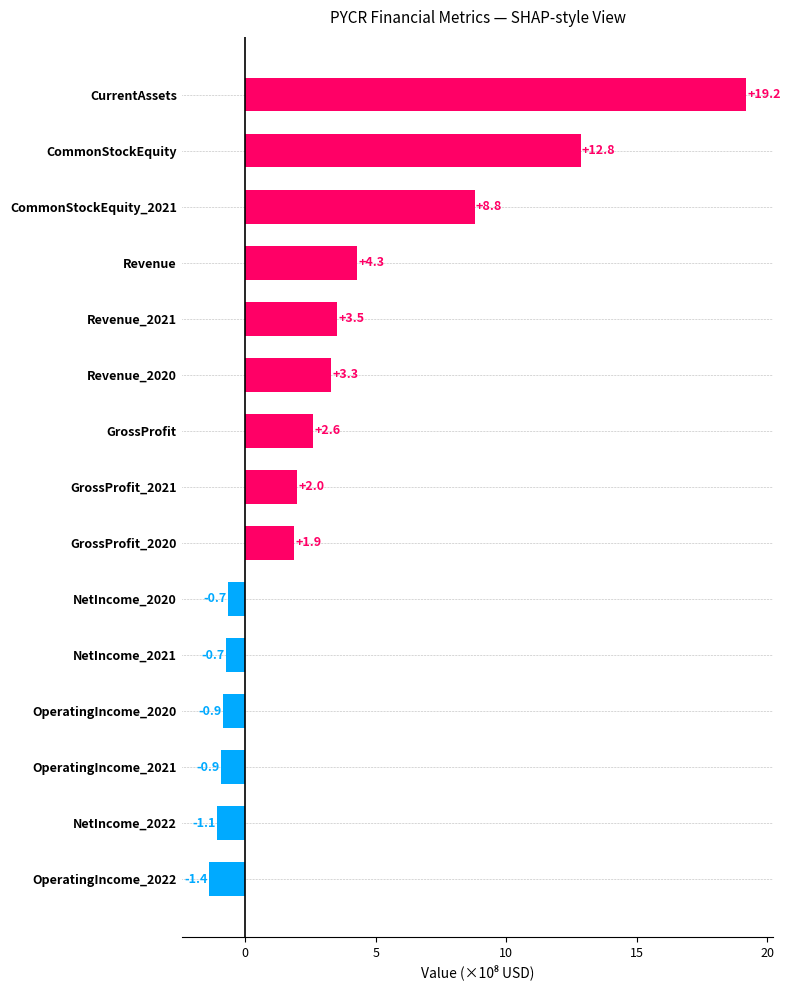

Which category has the lowest value across all series?

OperatingIncome_2022